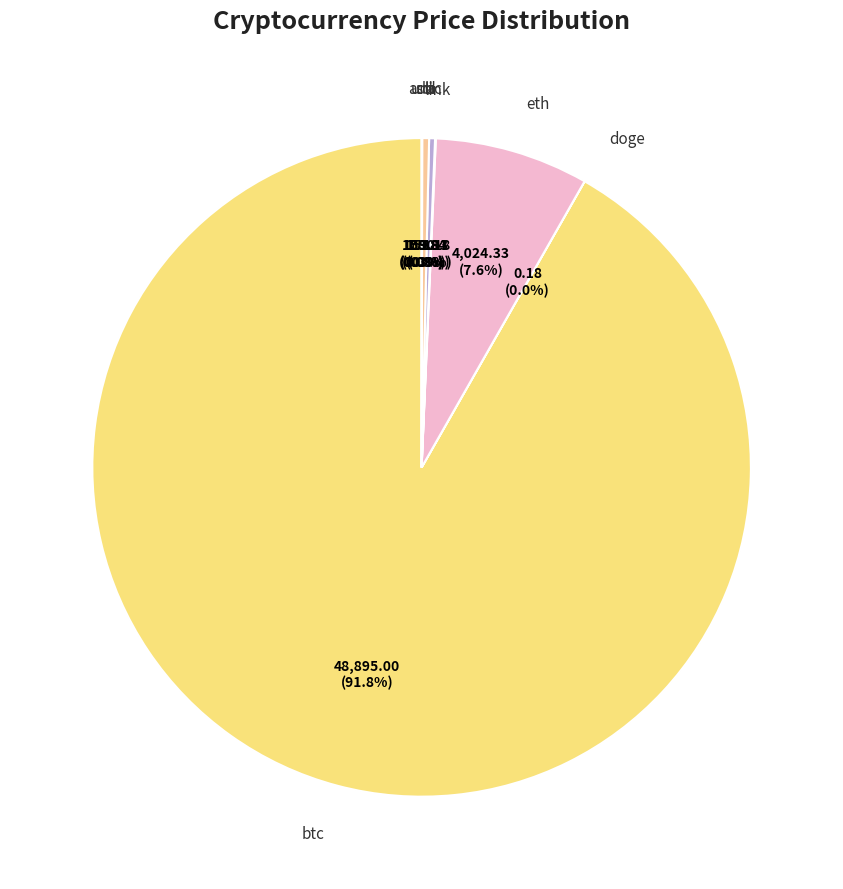

Which category has the biggest portion of the pie?

btc